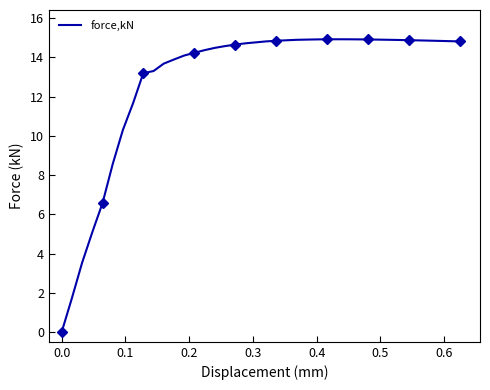

What is the difference between the maximum and second lowest values?

13.2